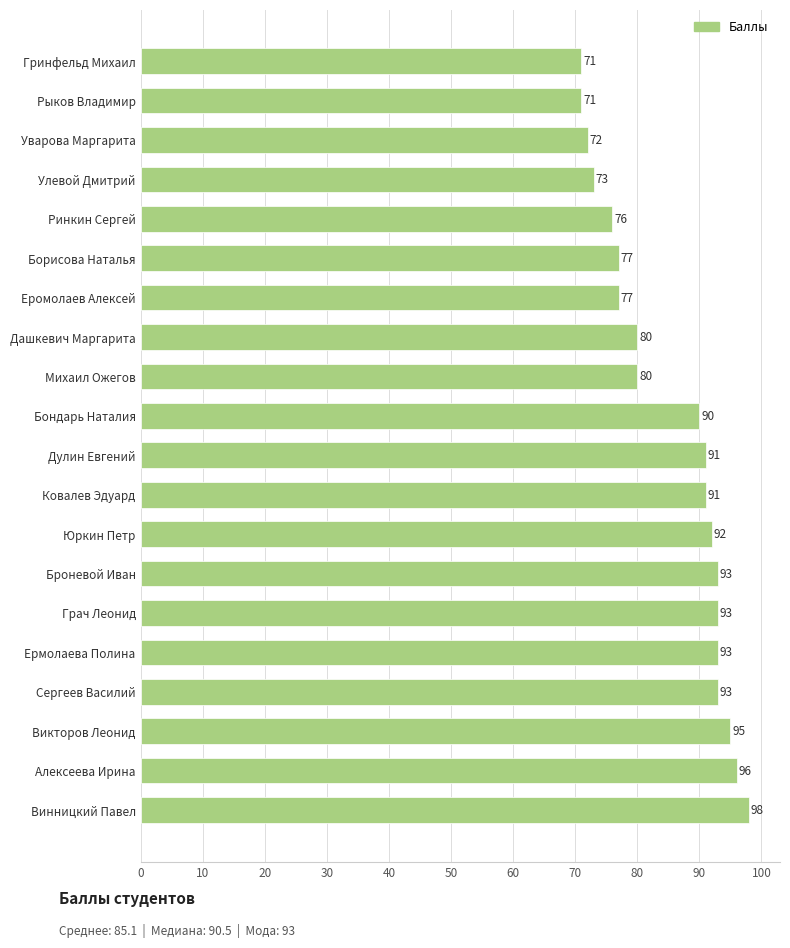

The chart shows a value of 124 at Дулин Евгений. True or false?

False